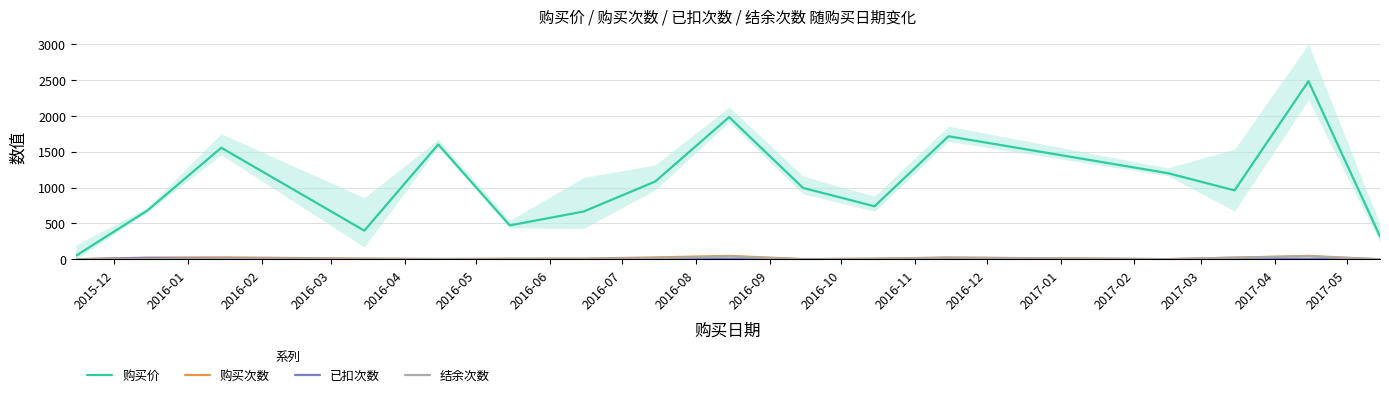

What is the highest value of the 购买价 series?

2480.0